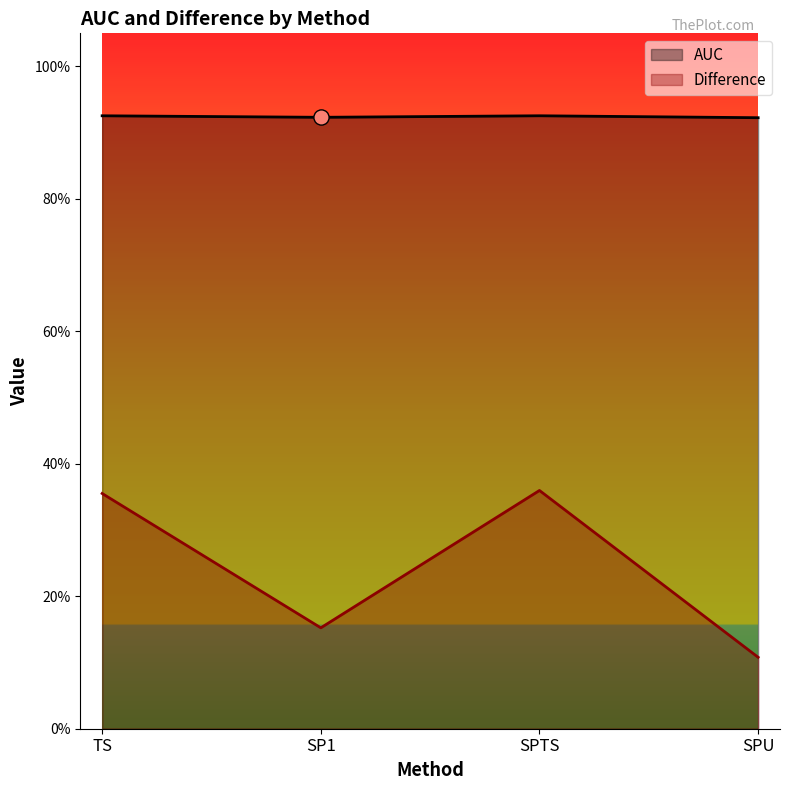

Is the value of Difference at SPTS greater than the value of AUC at SPU?

No